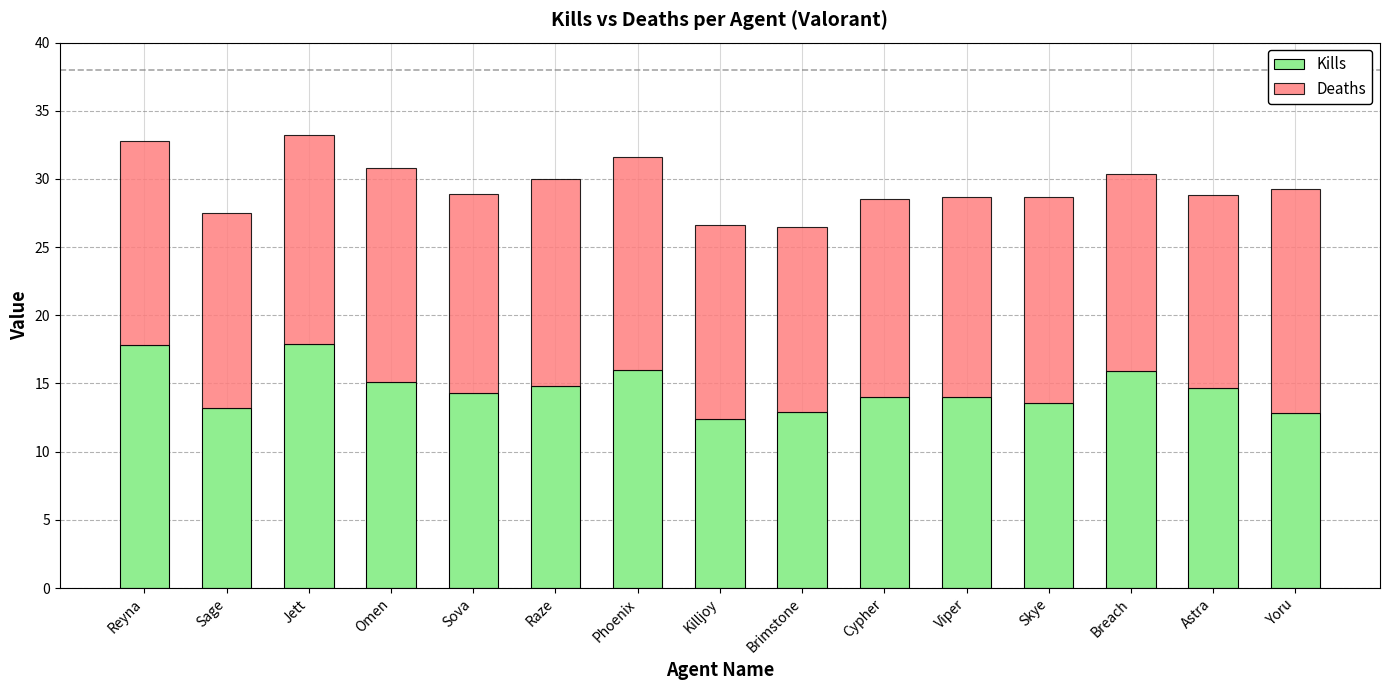

What is the difference between the Kills values at Phoenix and Astra?

1.3